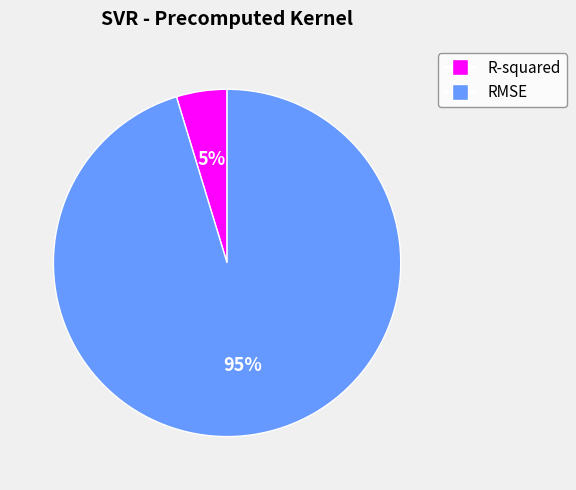

What percentage is the R-squared slice, to the nearest percent?

5%